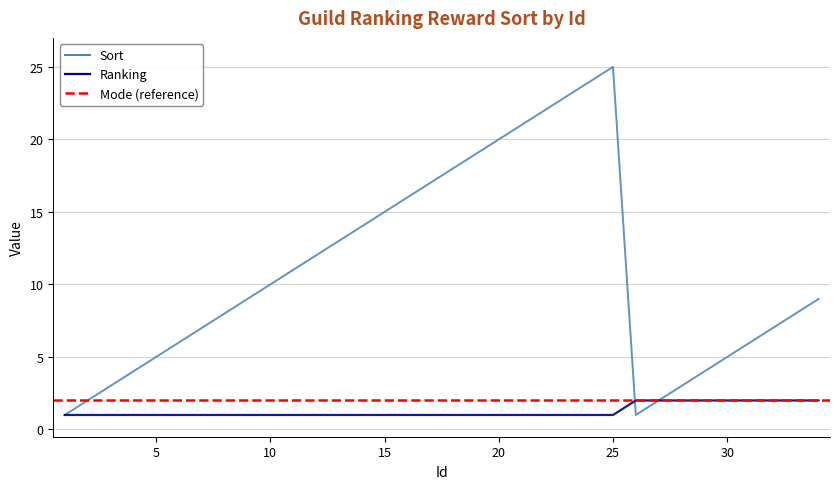

Is it true that Ranking equals 2 at 13?

False